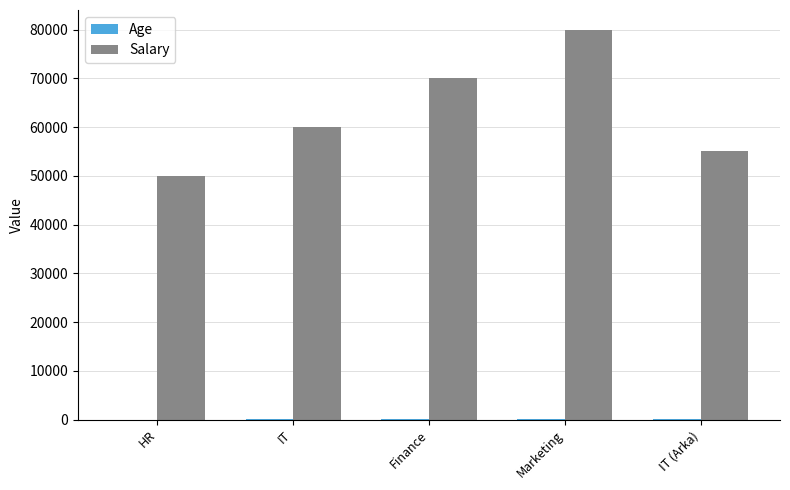

Where is Salary nearest to the value 65000?

IT